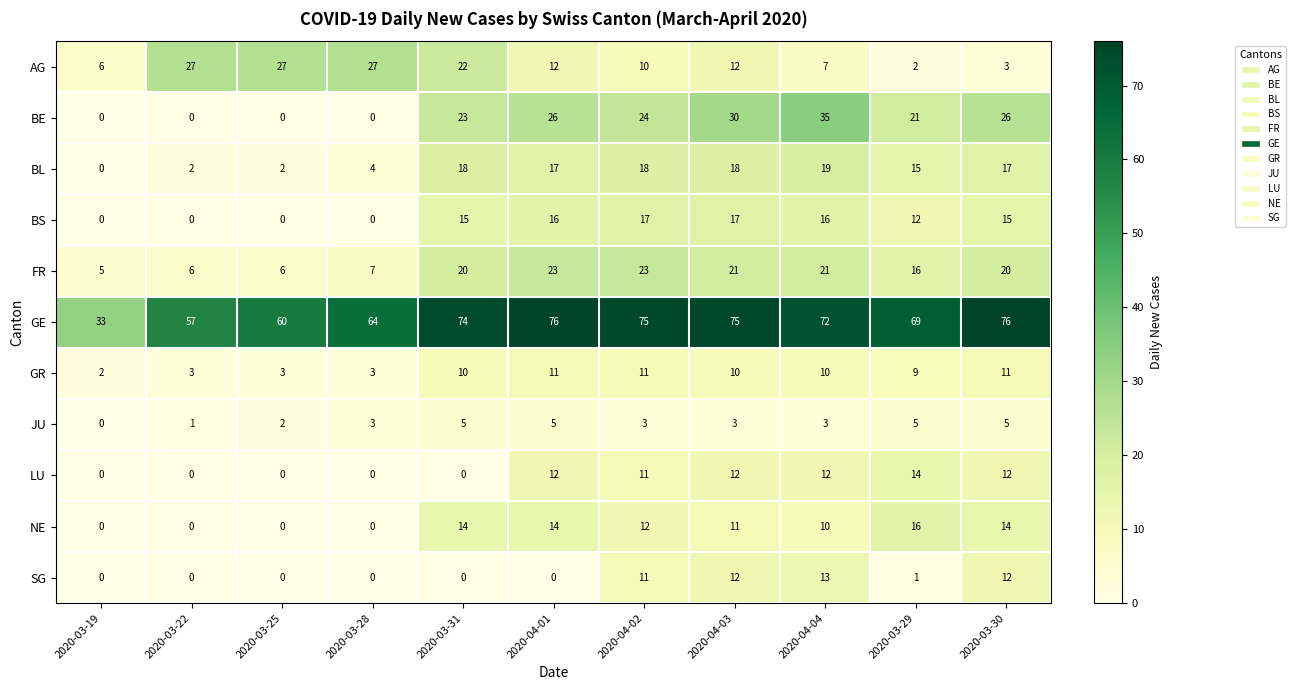

Which series has the largest range (max minus min)?

GE